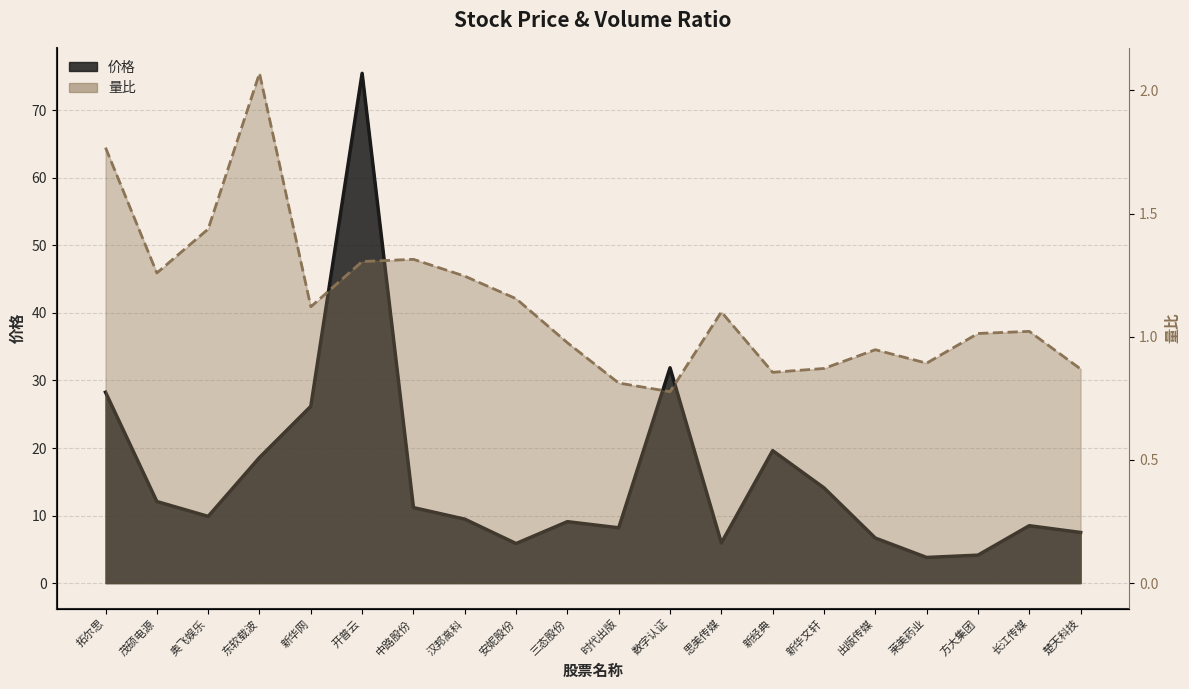

How many interior local peaks does the 量比 series have?

5